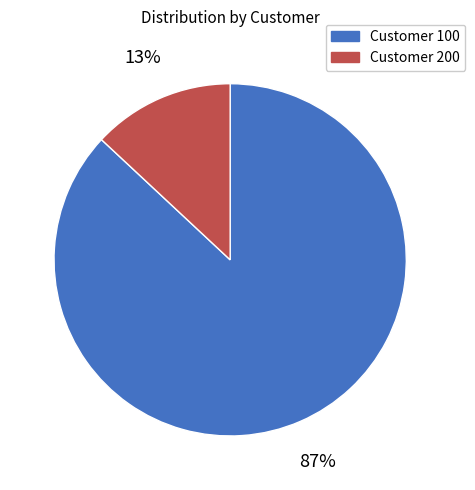

What is the ratio of the value at Customer 100 to the value at Customer 200?

6.7